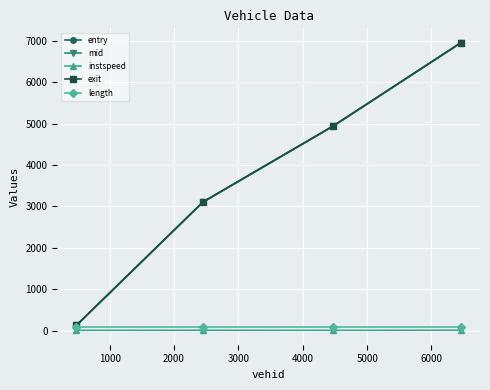

True or false: entry has more than 1 interior local peaks.

False